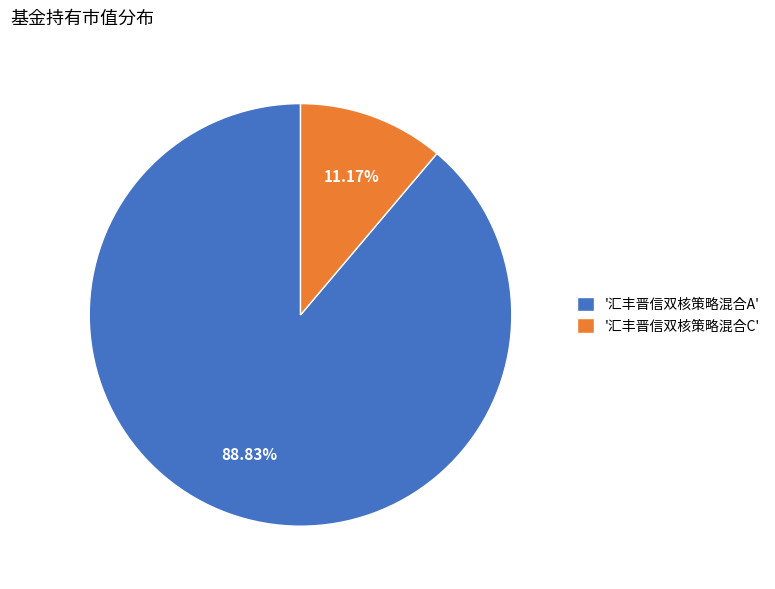

Count the number of slices in the pie.

2